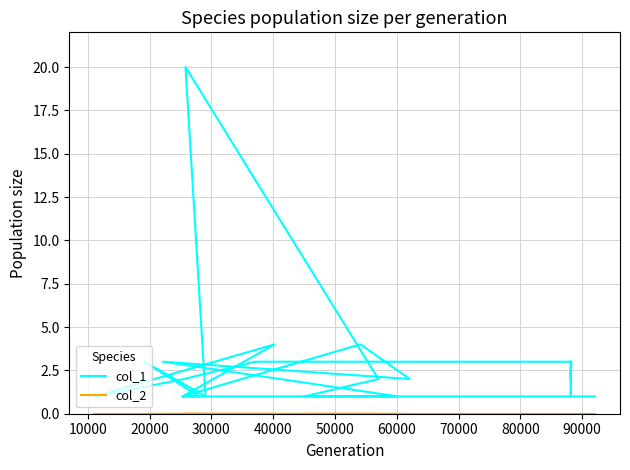

At how many categories does at least one series exceed 7?

1